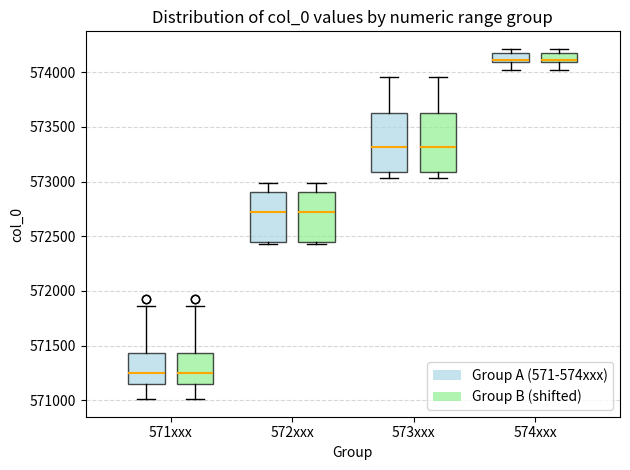

Reading left to right, read every box against the y-axis: the position of its median line, the range the box covers, and the ends of its whiskers. The values are not printed on the chart, so give them approximately, as read against the axis.

571xxx (Group A (571-574xxx)): median 571250, box 571150 to 571450, whiskers 571000 to 571850
571xxx (Group B (shifted)): median 571250, box 571150 to 571450, whiskers 571000 to 571850
572xxx (Group A (571-574xxx)): median 572700, box 572450 to 572900, whiskers 572450 (just below the box's lower edge) to 573000
572xxx (Group B (shifted)): median 572700, box 572450 to 572900, whiskers 572450 (just below the box's lower edge) to 573000
573xxx (Group A (571-574xxx)): median 573300, box 573100 to 573650, whiskers 573050 to 573950
573xxx (Group B (shifted)): median 573300, box 573100 to 573650, whiskers 573050 to 573950
574xxx (Group A (571-574xxx)): median 574100 (just above the box's lower edge), box 574100 to 574200, whiskers 574000 to 574200 (just above the box's upper edge)
574xxx (Group B (shifted)): median 574100 (just above the box's lower edge), box 574100 to 574200, whiskers 574000 to 574200 (just above the box's upper edge)